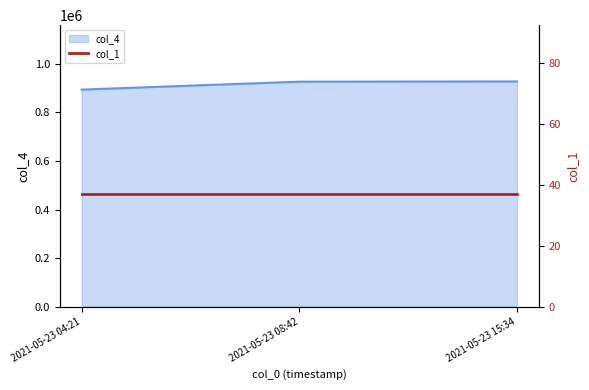

At which category does the chart reach its peak across all series?

2021-05-23 15:34